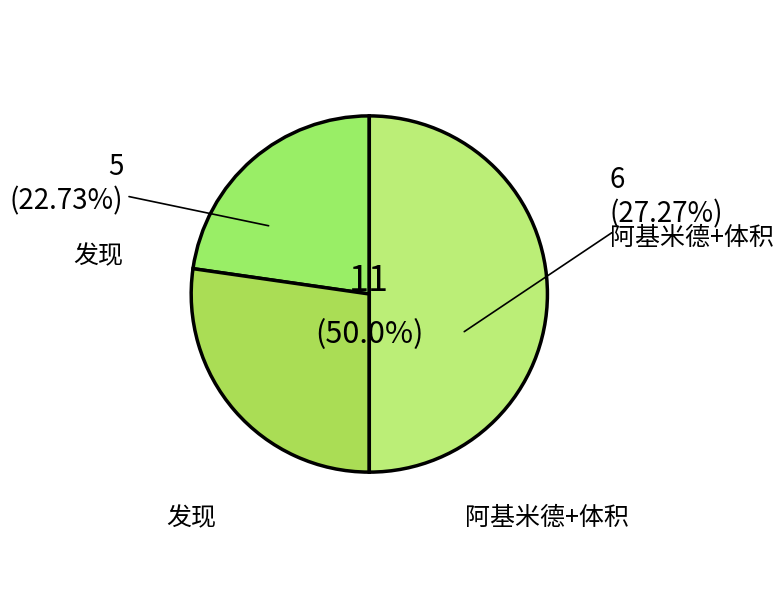

Is 阿基米德 the majority of the pie?

No